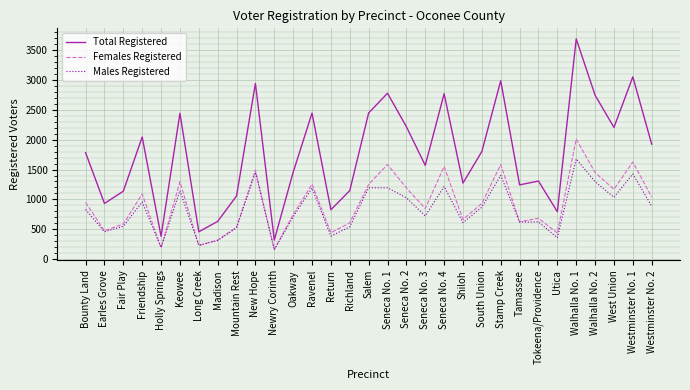

How many interior local valleys does the Females Registered series have?

10